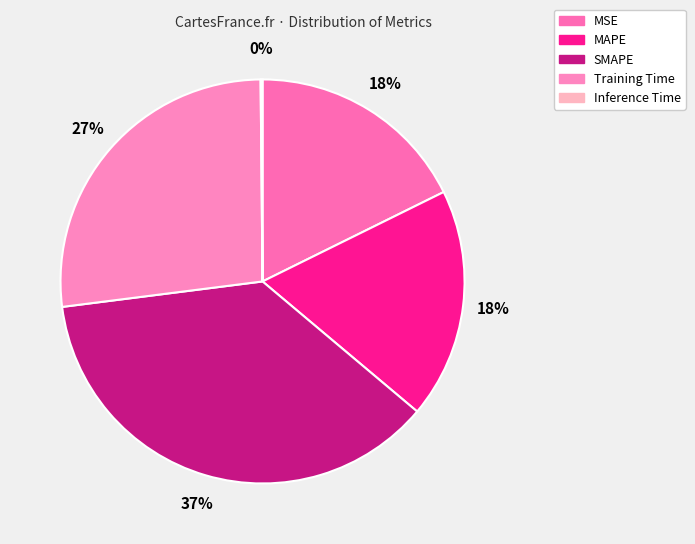

Is it true that MAPE is 18% of the pie?

True